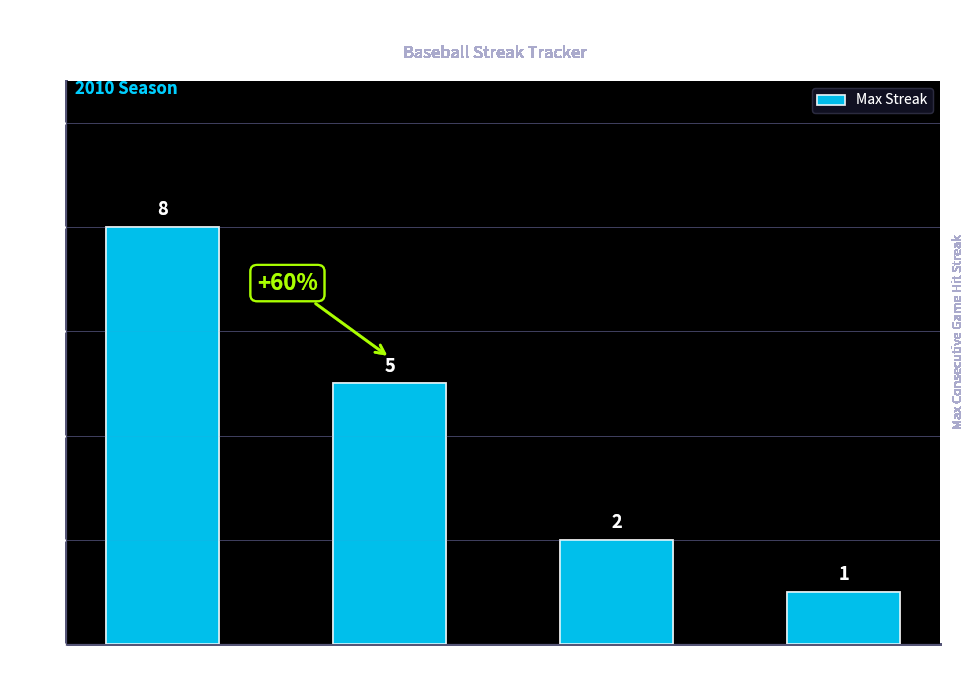

Does the chart contain any negative values?

No